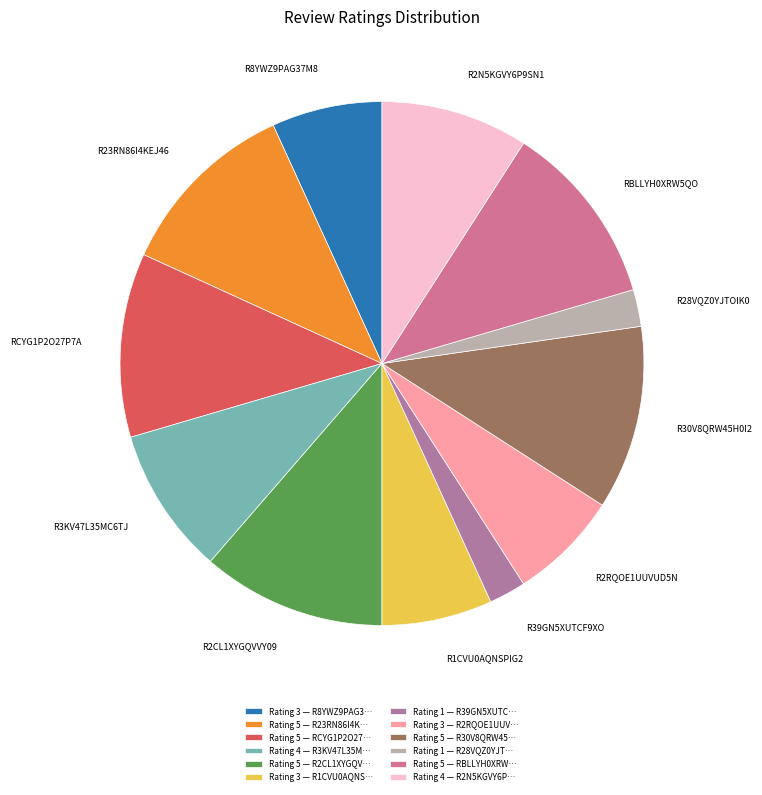

Is R2RQOE1UUVUD5N the majority of the pie?

No